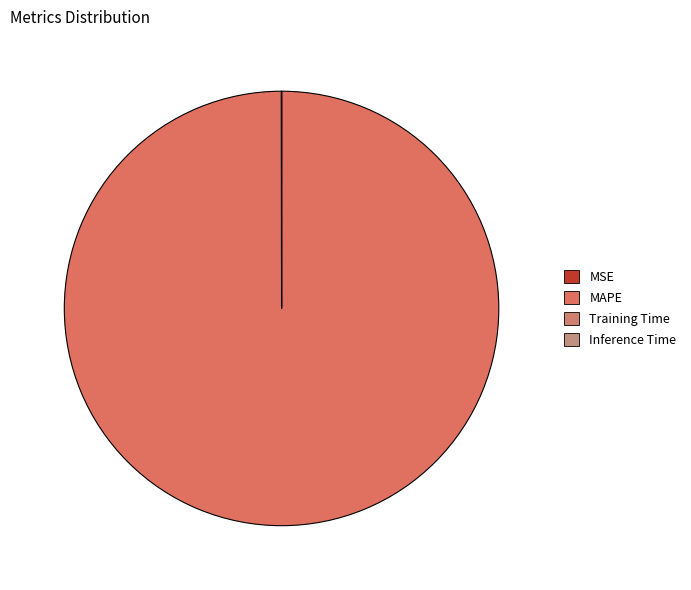

What is the largest slice in the pie chart?

MAPE